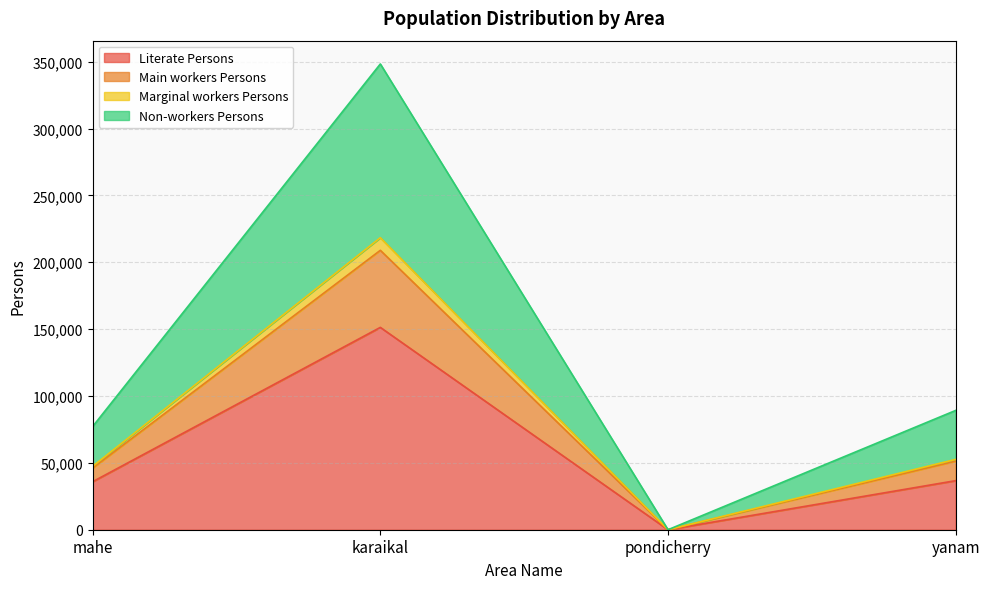

True or false: Literate Persons has a value of 17376 at mahe.

False